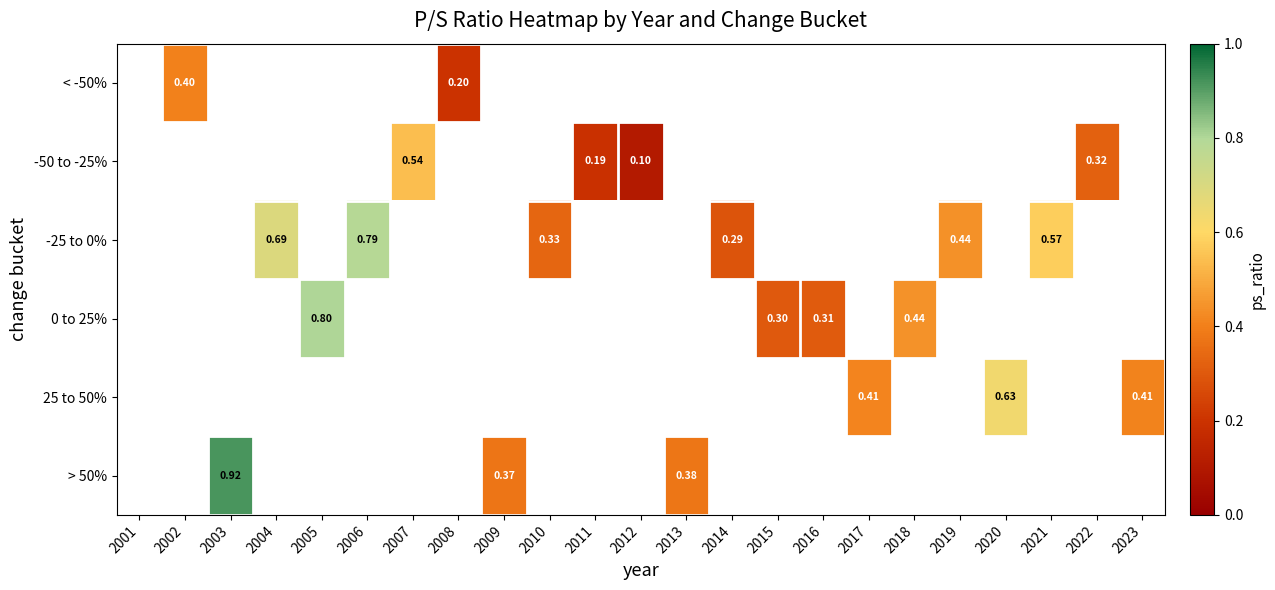

Is the value of < -50% at 2007 greater than the value of -50 to -25% at 2019?

No